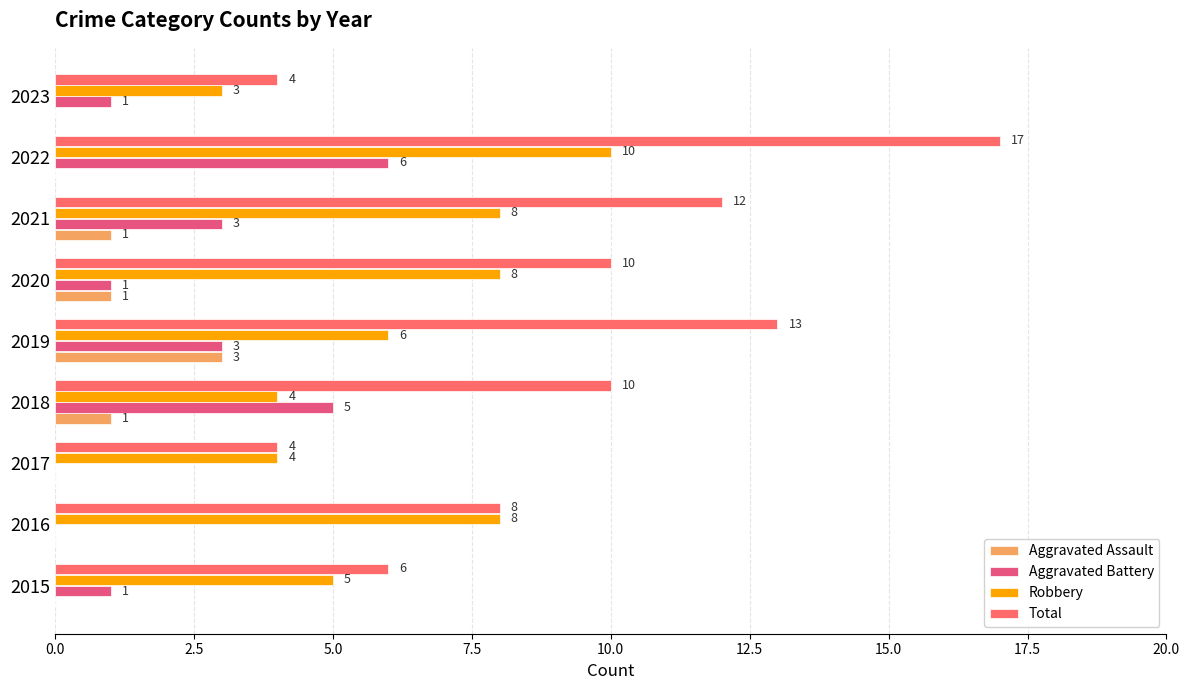

How many series are shown in this chart?

4